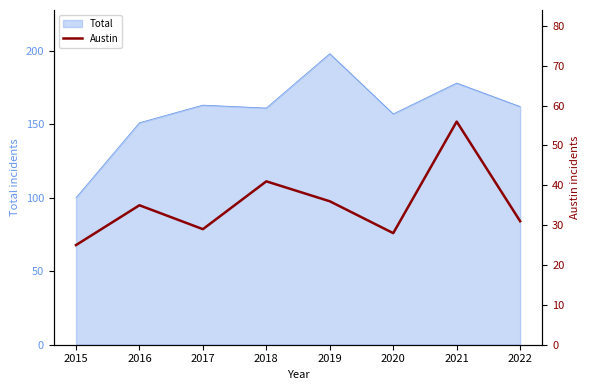

The Total series shows 127 at 2019. True or false?

False